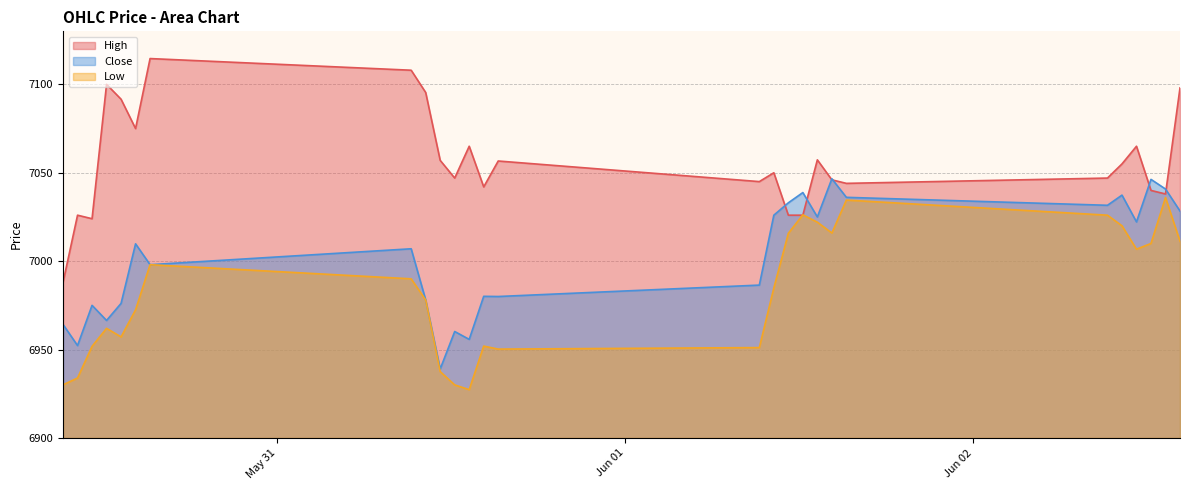

What is the minimum value for Close?

6939.0